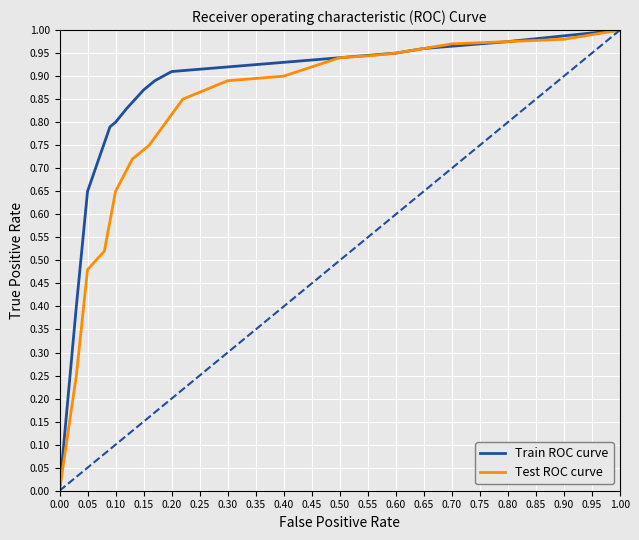

Is this an area chart (filled region under the line)?

No